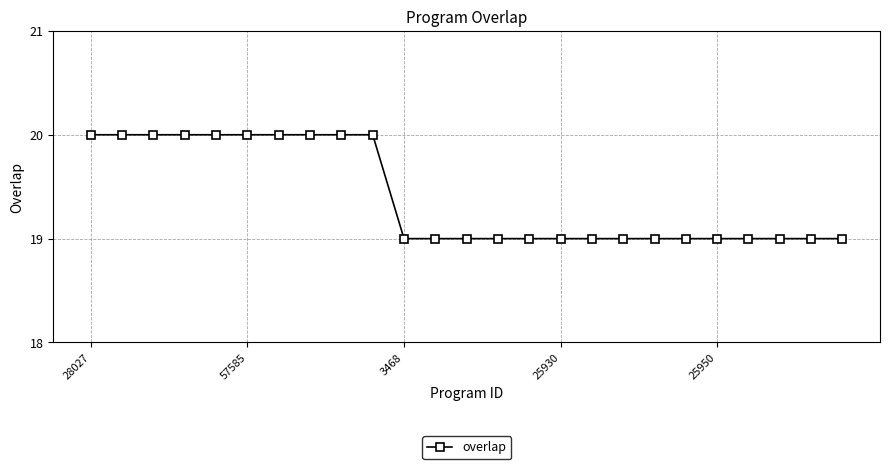

What is the value of the 15th point from the left?

19